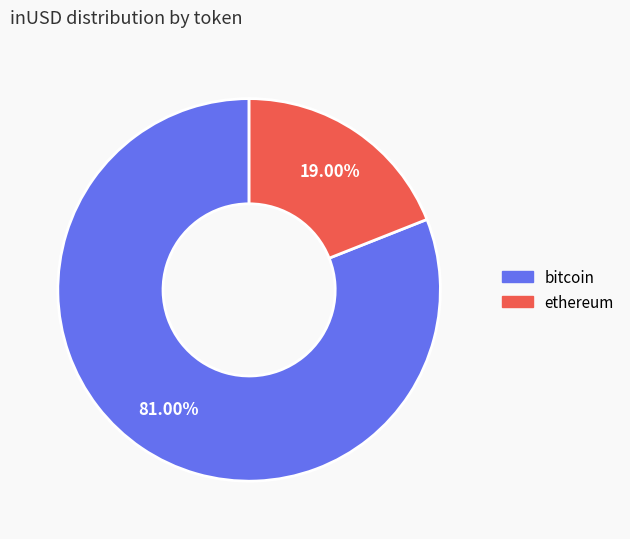

Is bitcoin the majority of the pie?

Yes